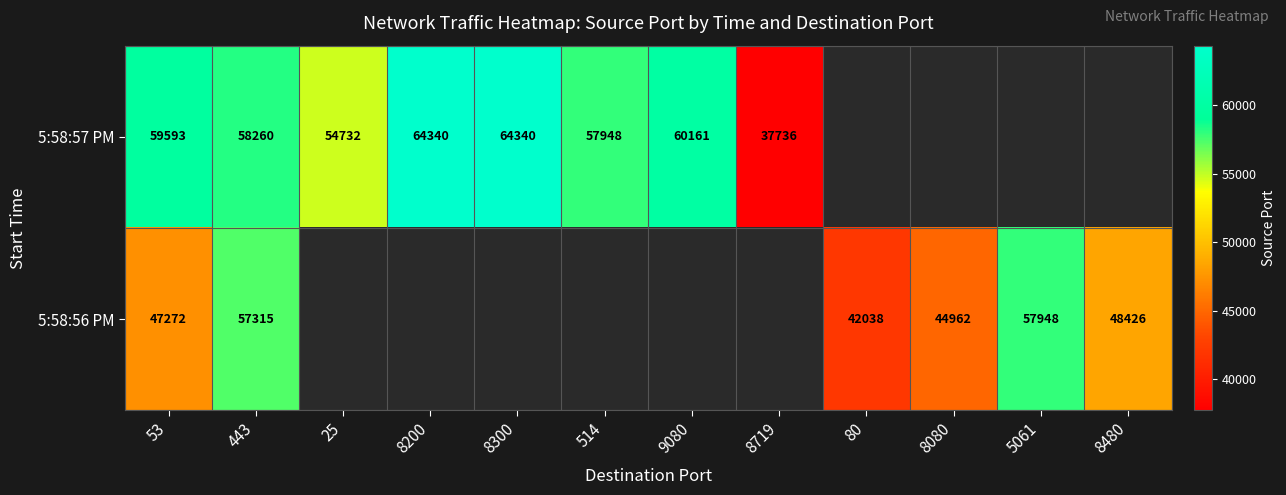

Is it true that 5:58:56 PM equals 75660.3 at 5061?

False